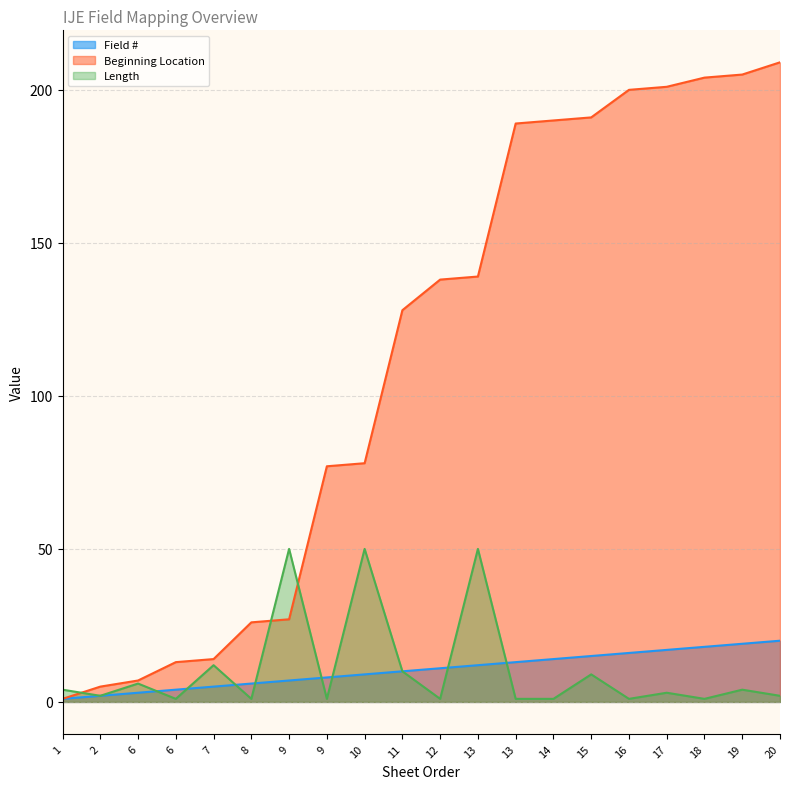

At which category does Length reach its first local valley?

2